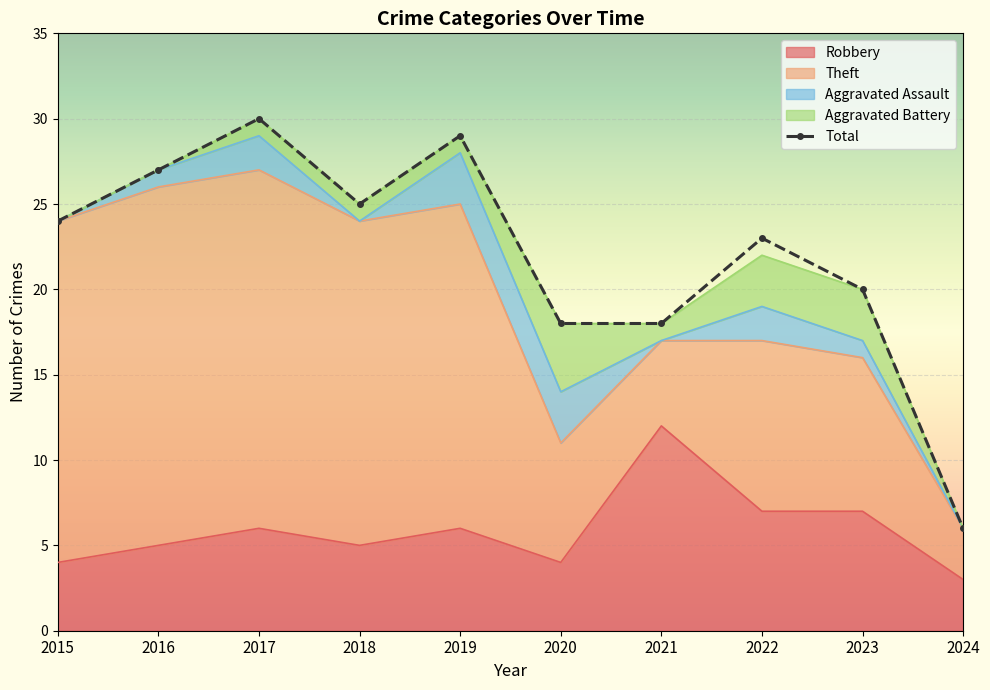

At which category is the sum across all series the highest?

2017